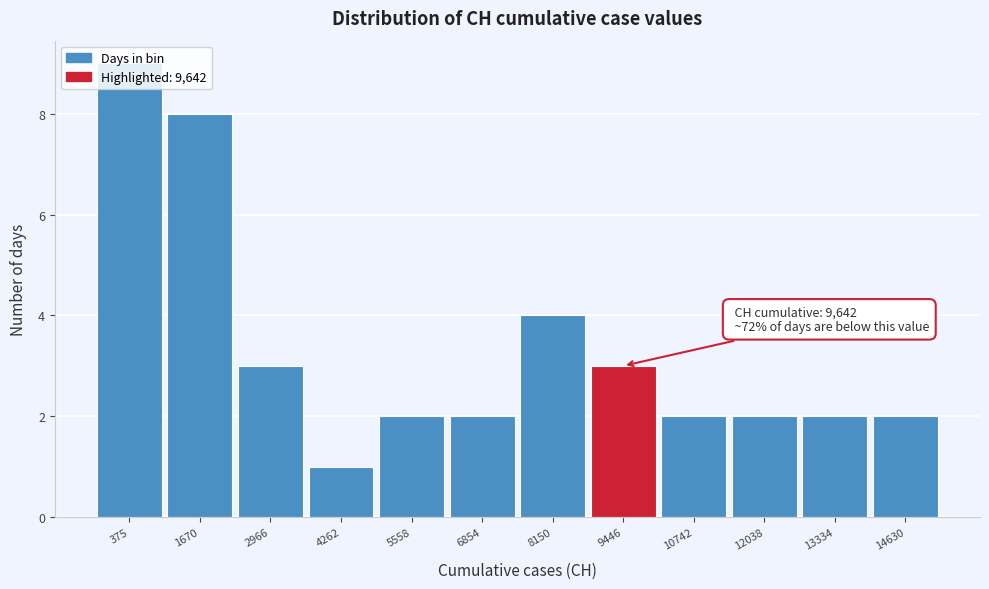

What is the value of the 7th bar from the left?

4